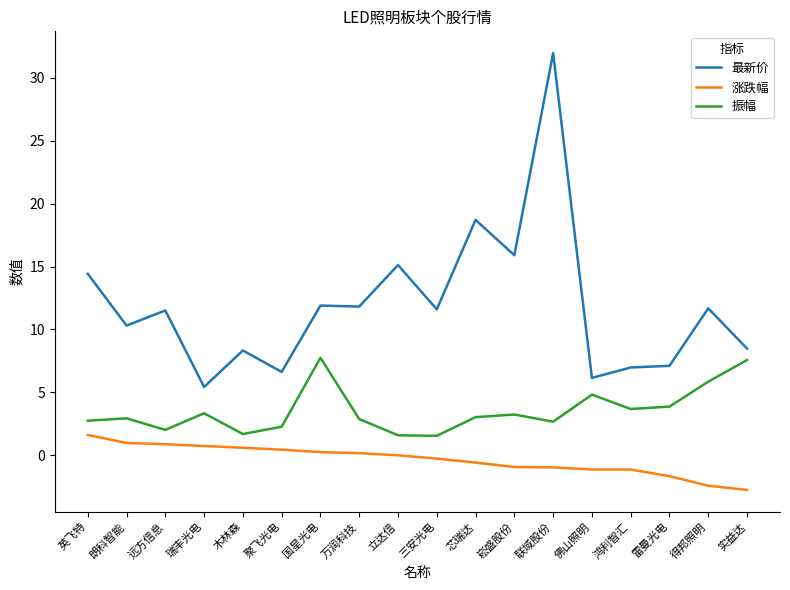

What is the total value across all series at 佛山照明?

9.8